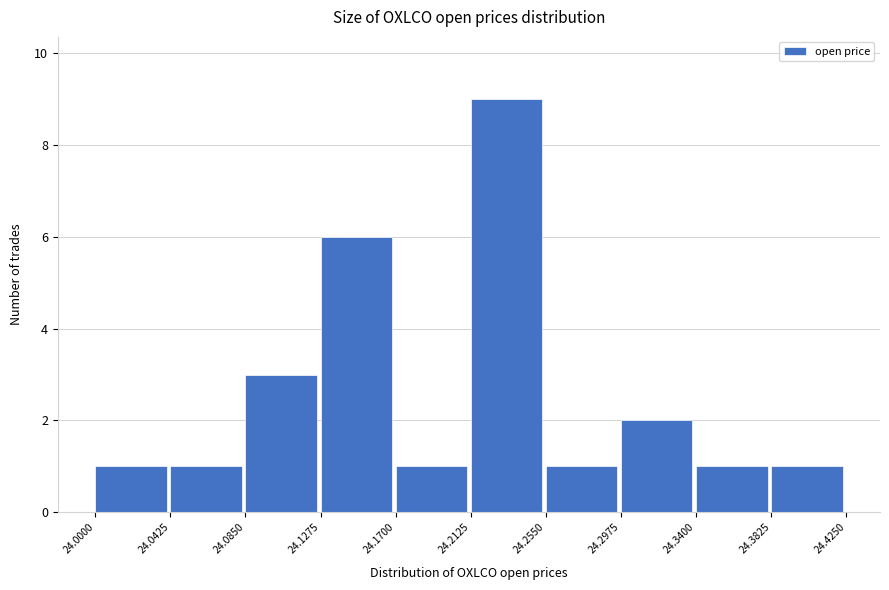

Reading left to right, transcribe this chart: for each bar, give the range it covers on the x-axis and its height. The values are not printed on the chart, so give them approximately, as read against the axis.

24.0000 to 24.0425: 1
24.0425 to 24.0850: 1
24.0850 to 24.1275: 3
24.1275 to 24.1700: 6
24.1700 to 24.2125: 1
24.2125 to 24.2550: 9
24.2550 to 24.2975: 1
24.2975 to 24.3400: 2
24.3400 to 24.3825: 1
24.3825 to 24.4250: 1